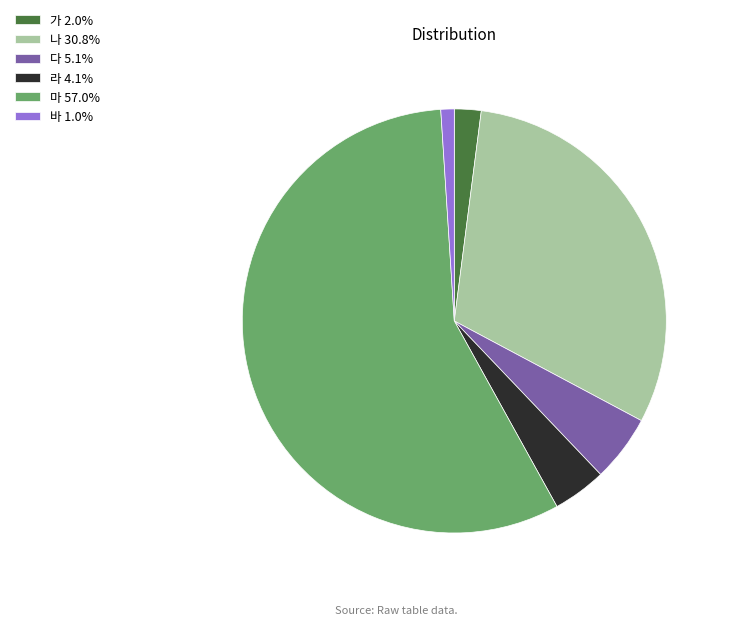

Is it true that 가 is 15% of the pie?

False